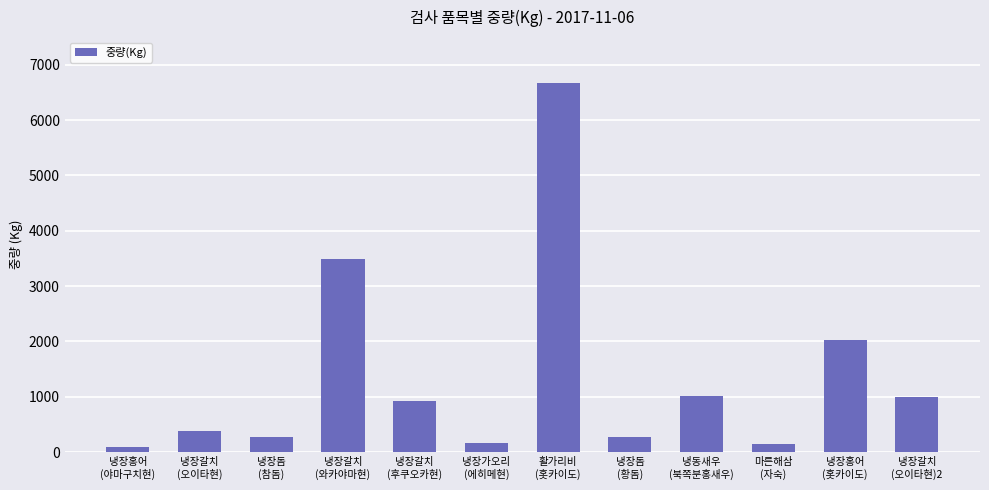

How many series are shown in this chart?

1